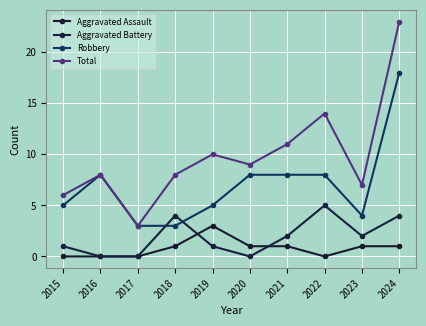

Which series has the largest range (max minus min)?

Total